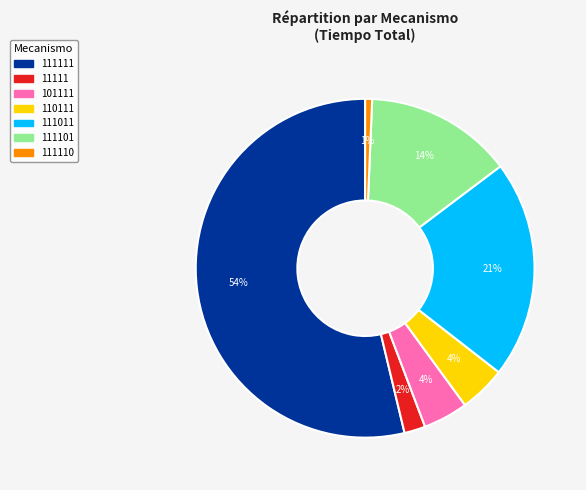

Does any single category account for the majority?

Yes